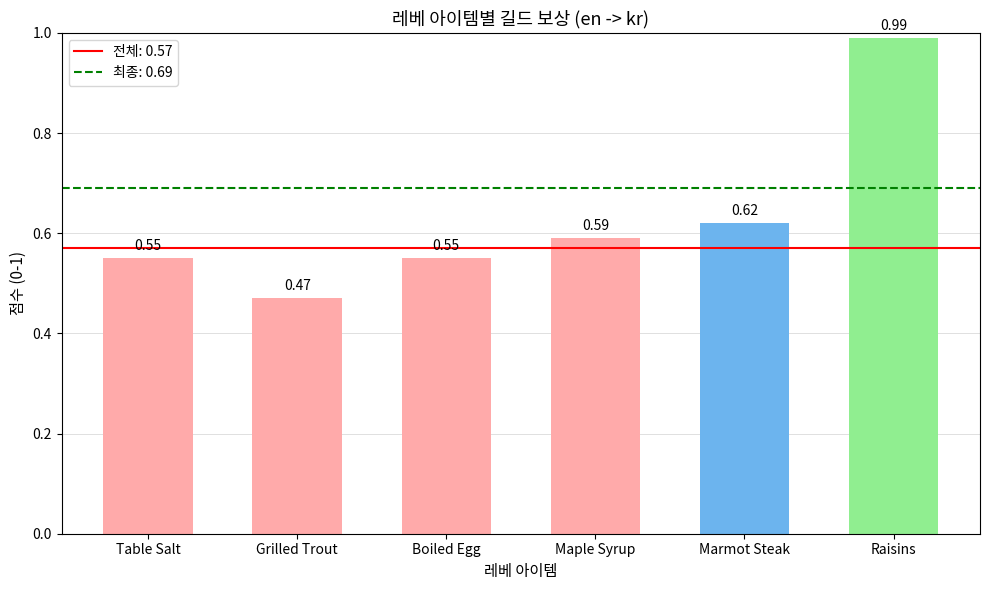

What is the sum of all values?

3.8